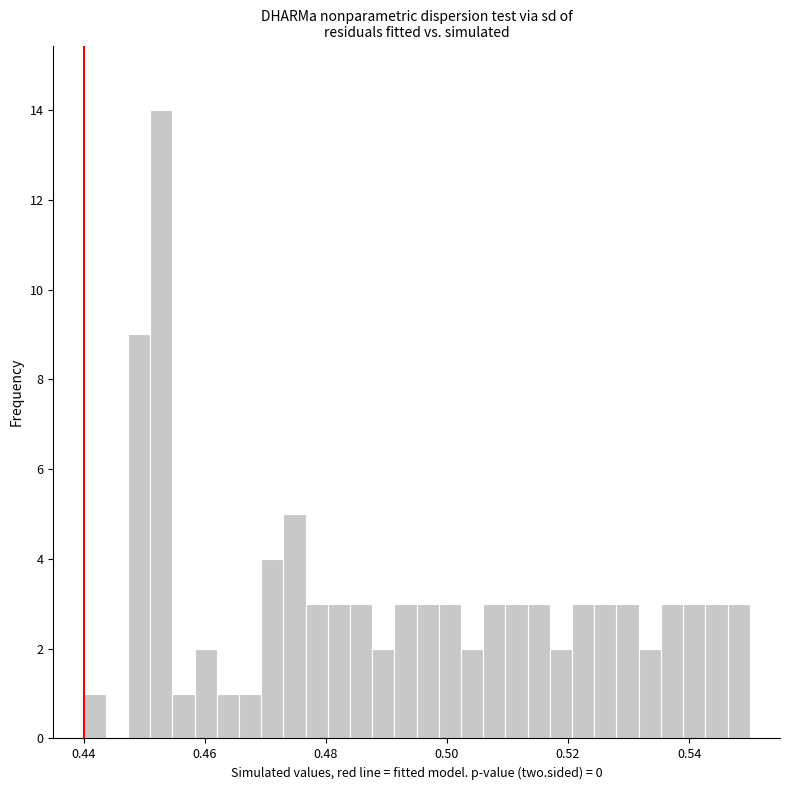

Around what value on the x-axis is the tallest bar? Give the approximate position of its centre, as read against the axis.

0.452